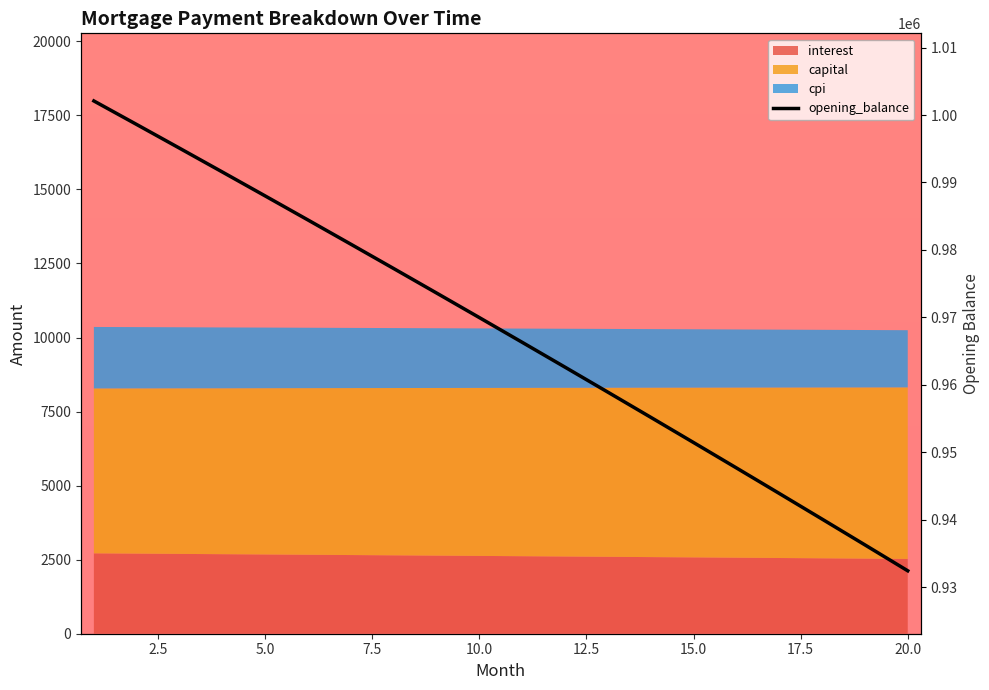

Reading left to right, what are all the values shown in this chart?

1002083.3	998592.3	995082.3	991553.4	988005.5	984438.5	980852.3	977246.9	973622.3	969978.2	966314.8	962631.9	958929.5	955207.5	951465.8	947704.3	943923.1	940122.0	936300.9	932459.9